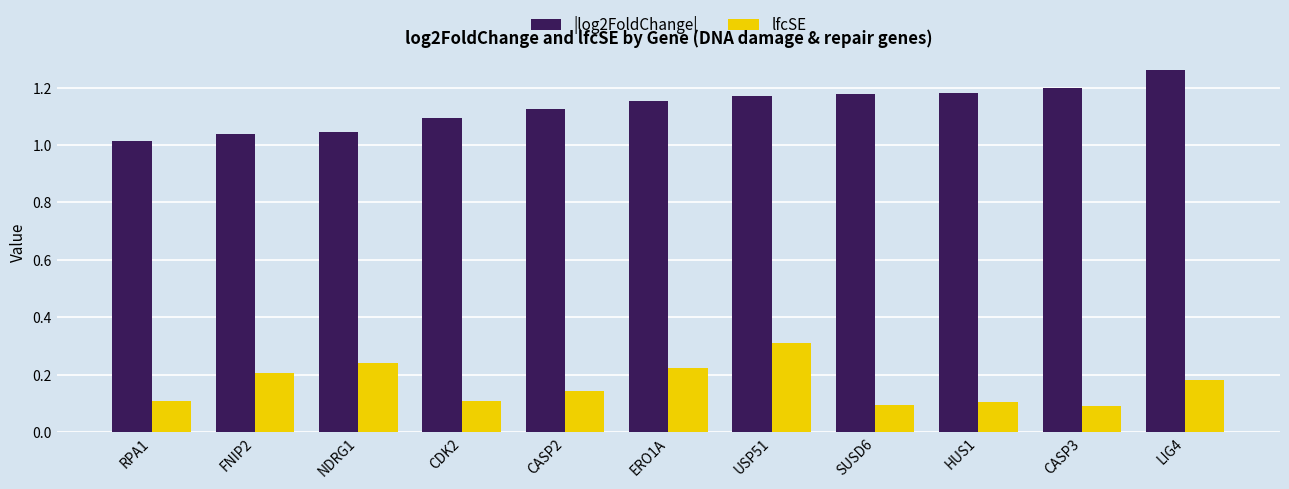

How many categories are shown in the chart?

11